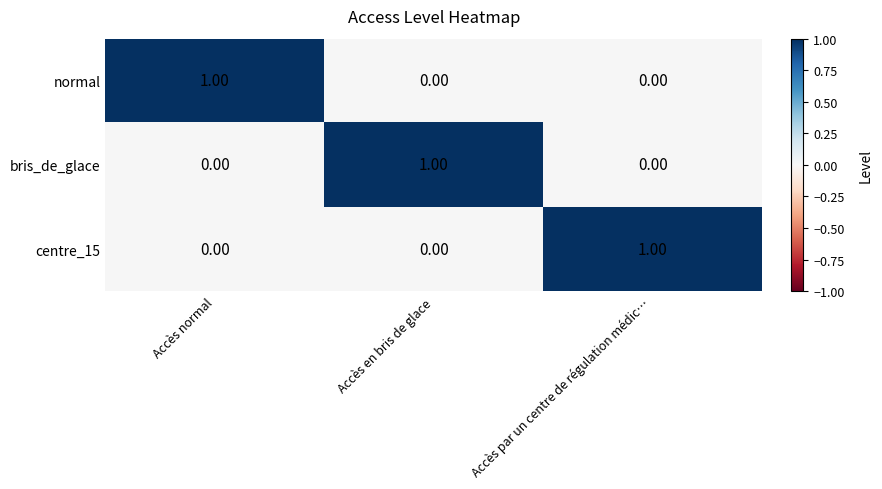

Is the value of centre_15 at Accès normal greater than the value of bris_de_glace at Accès en bris de glace?

No